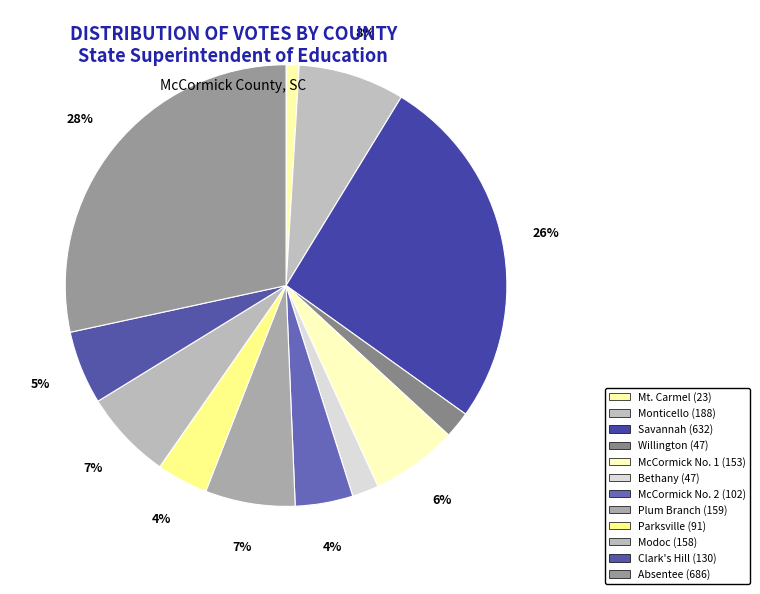

Does Absentee represent more than half of the total?

No